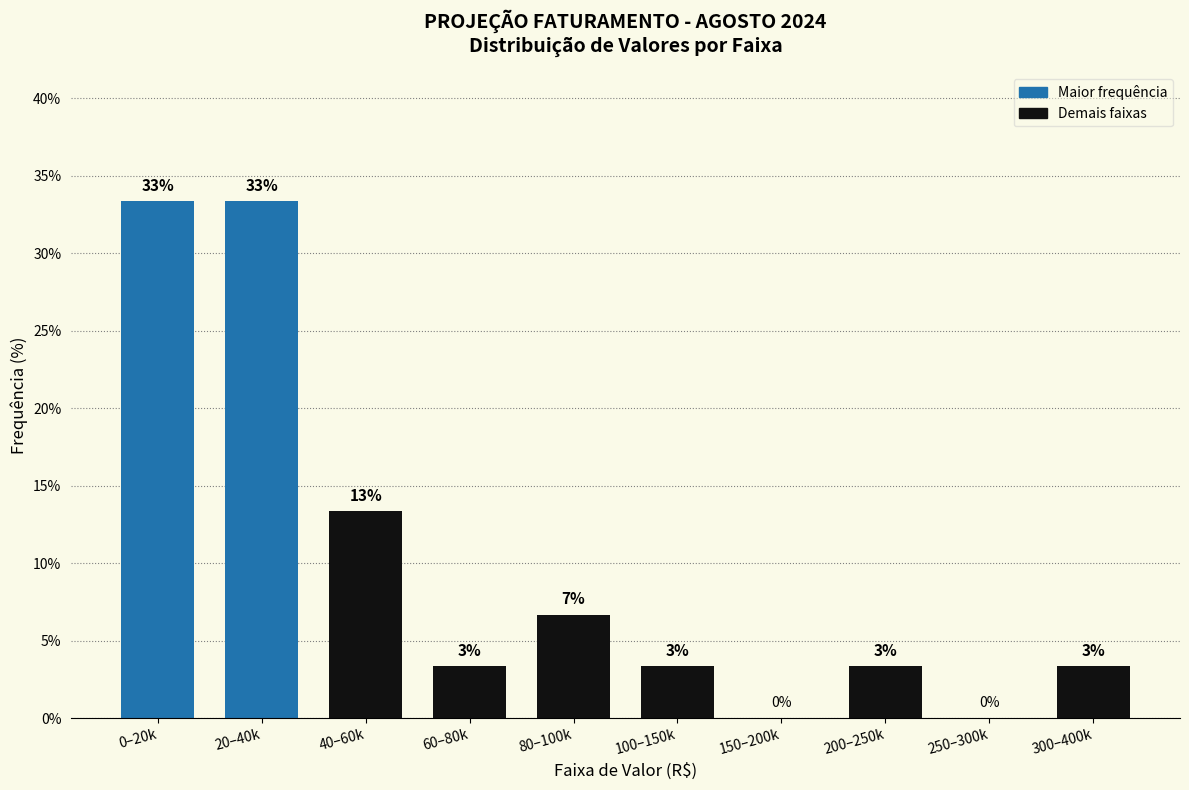

Are the bars horizontal?

No